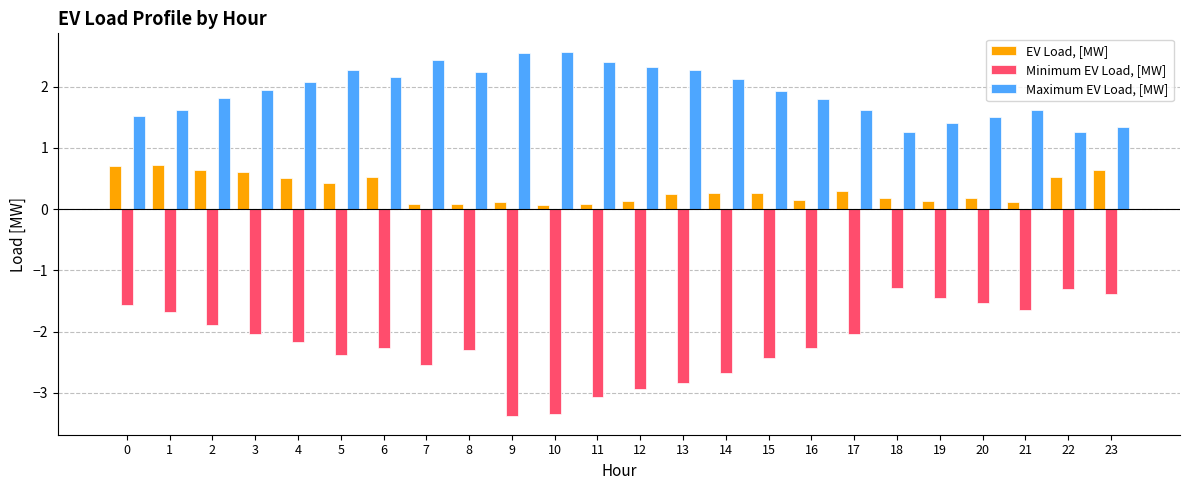

Rank the series by their maximum value, from highest to lowest.

Maximum EV Load, [MW], EV Load, [MW], Minimum EV Load, [MW]